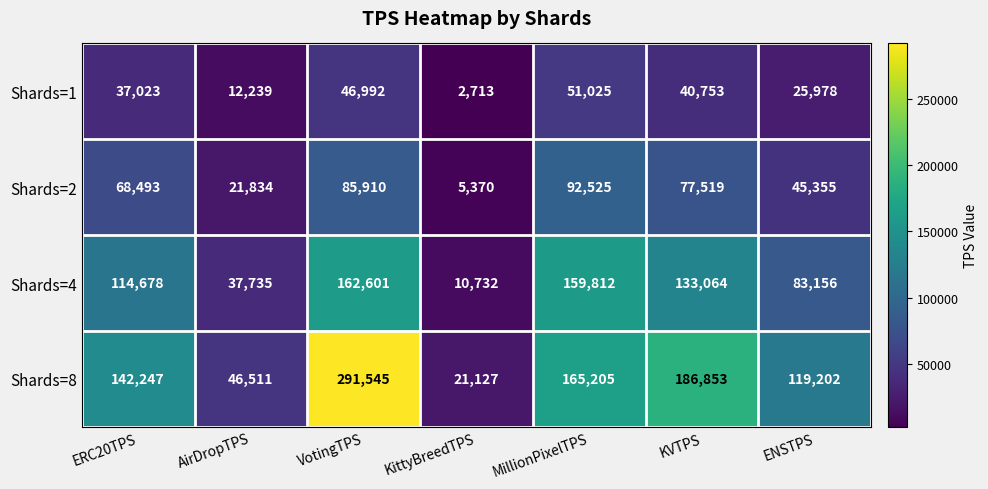

Is it true that Shards=1 equals 34994 at ENSTPS?

False